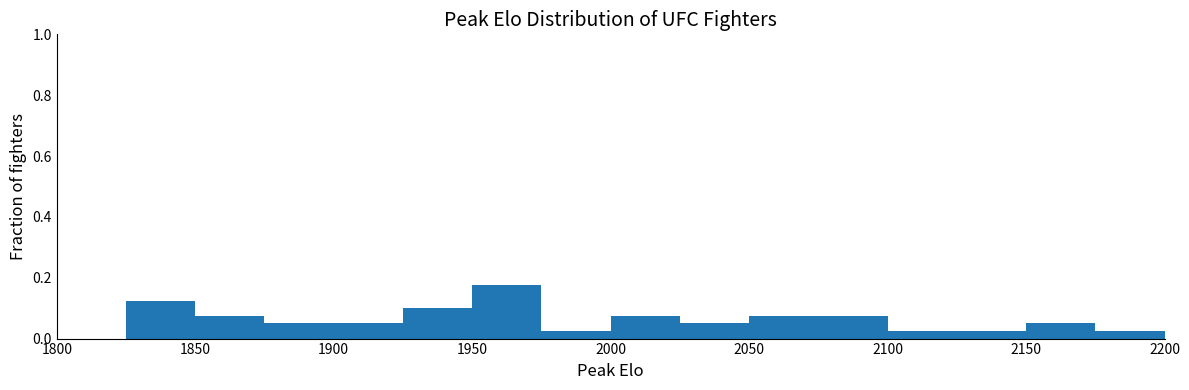

What is the height of the bar covering 2125 to 2150 on the x-axis? The values are not printed on the chart, so give them approximately, as read against the axis.

0.02